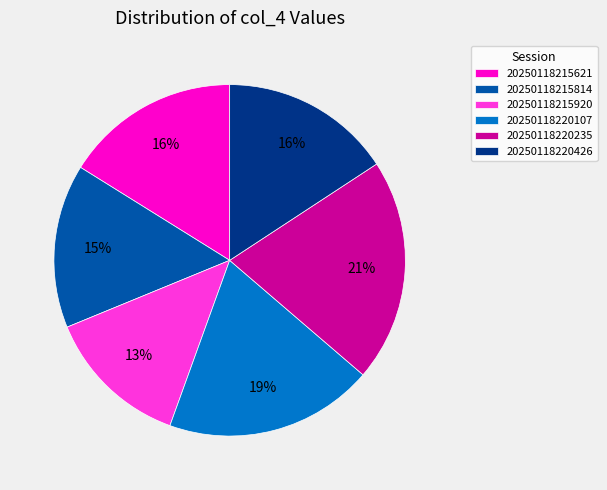

Approximately how many times larger is the value at 20250118215814 compared to 20250118220235?

0.7